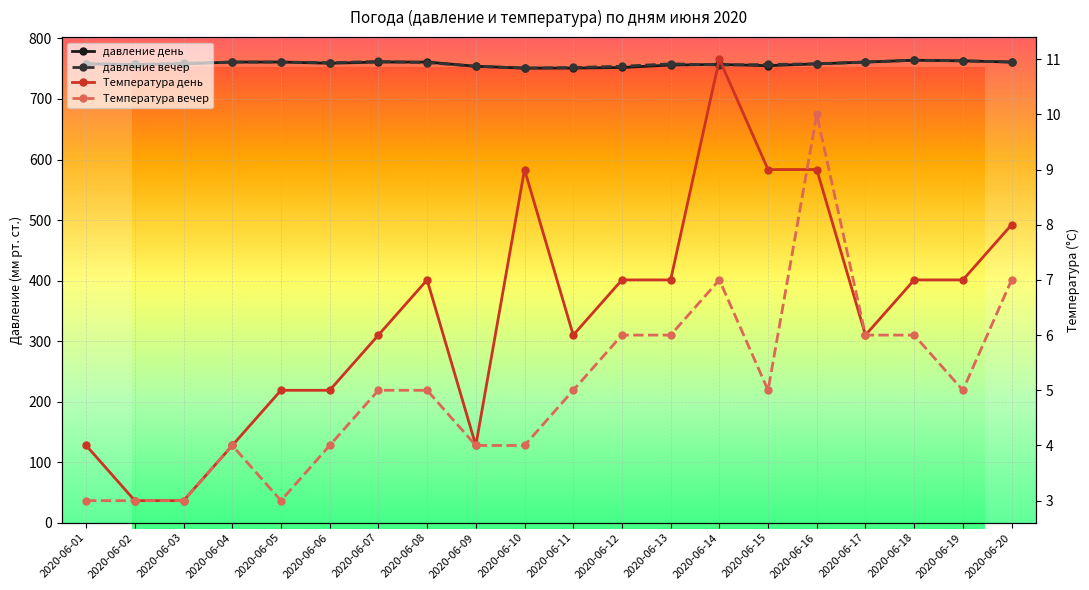

Reading left to right, transcribe all the data shown in this chart.

давление день: 2020-06-01=758	2020-06-02=757	2020-06-03=758	2020-06-04=761	2020-06-05=761	2020-06-06=759	2020-06-07=761	2020-06-08=761	2020-06-09=754	2020-06-10=751	2020-06-11=751	2020-06-12=752	2020-06-13=756	2020-06-14=757	2020-06-15=755	2020-06-16=758	2020-06-17=761	2020-06-18=764	2020-06-19=763	2020-06-20=761
давление вечер: 2020-06-01=758	2020-06-02=757	2020-06-03=759	2020-06-04=761	2020-06-05=761	2020-06-06=760	2020-06-07=762	2020-06-08=760	2020-06-09=754	2020-06-10=751	2020-06-11=752	2020-06-12=754	2020-06-13=758	2020-06-14=756	2020-06-15=757	2020-06-16=758	2020-06-17=761	2020-06-18=764	2020-06-19=763	2020-06-20=761
Температура день: 2020-06-01=4	2020-06-02=3	2020-06-03=3	2020-06-04=4	2020-06-05=5	2020-06-06=5	2020-06-07=6	2020-06-08=7	2020-06-09=4	2020-06-10=9	2020-06-11=6	2020-06-12=7	2020-06-13=7	2020-06-14=11	2020-06-15=9	2020-06-16=9	2020-06-17=6	2020-06-18=7	2020-06-19=7	2020-06-20=8
Температура вечер: 2020-06-01=3	2020-06-02=3	2020-06-03=3	2020-06-04=4	2020-06-05=3	2020-06-06=4	2020-06-07=5	2020-06-08=5	2020-06-09=4	2020-06-10=4	2020-06-11=5	2020-06-12=6	2020-06-13=6	2020-06-14=7	2020-06-15=5	2020-06-16=10	2020-06-17=6	2020-06-18=6	2020-06-19=5	2020-06-20=7